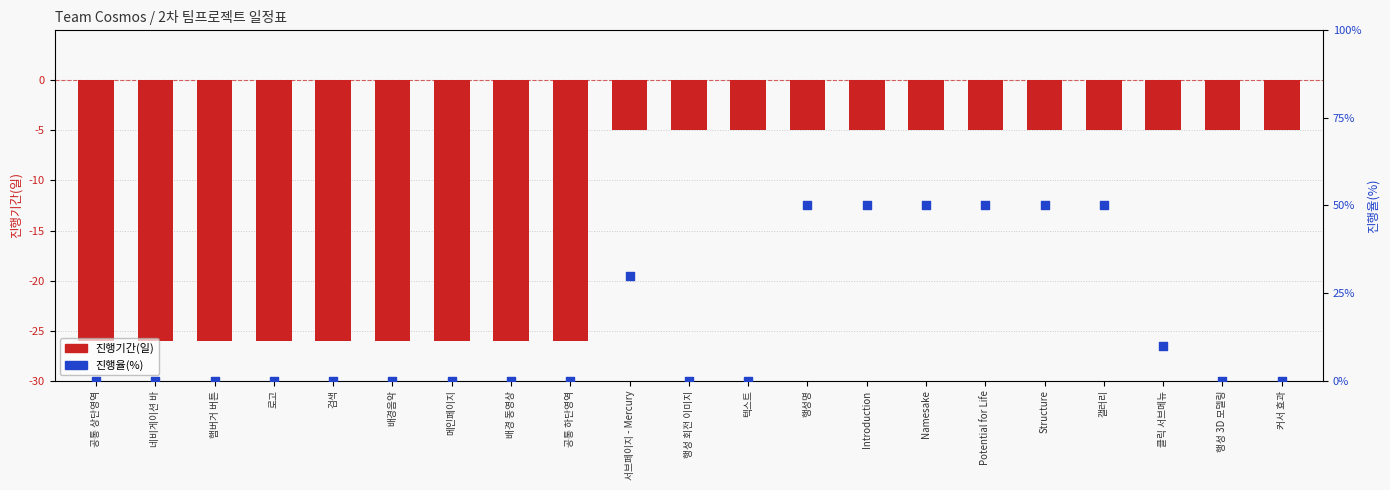

Which series reaches the maximum Y coordinate?

진행율(%)